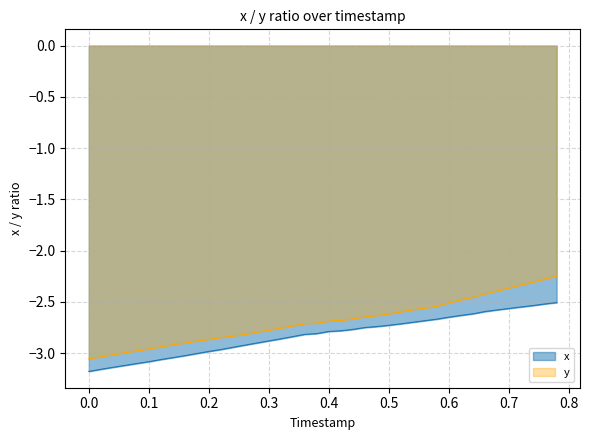

Rank the series by their maximum value, from highest to lowest.

y, x